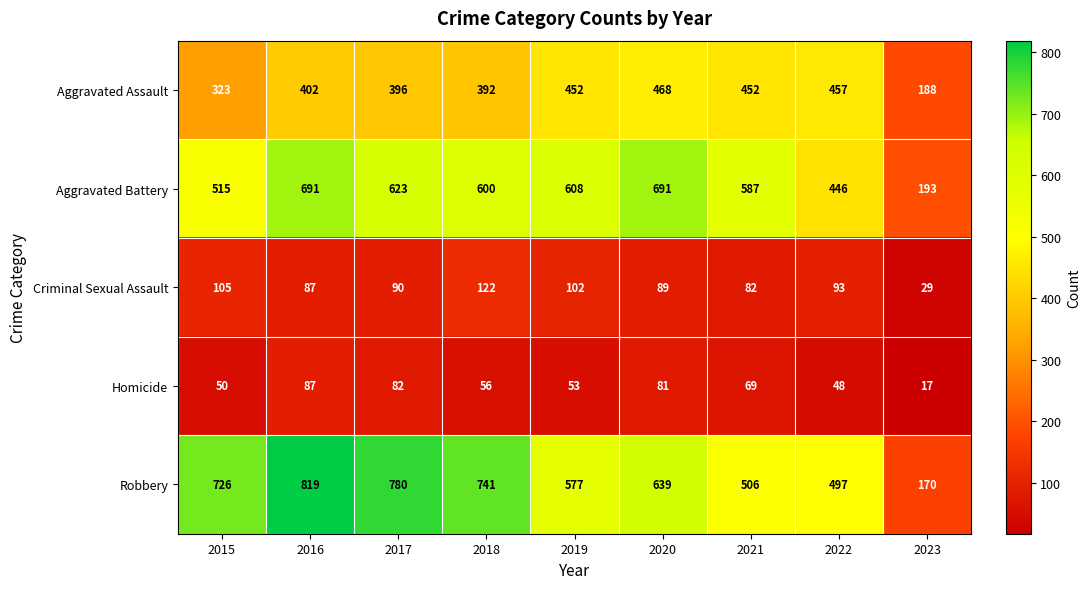

At 2023, list the series in order from largest to smallest.

Aggravated Battery, Aggravated Assault, Robbery, Criminal Sexual Assault, Homicide